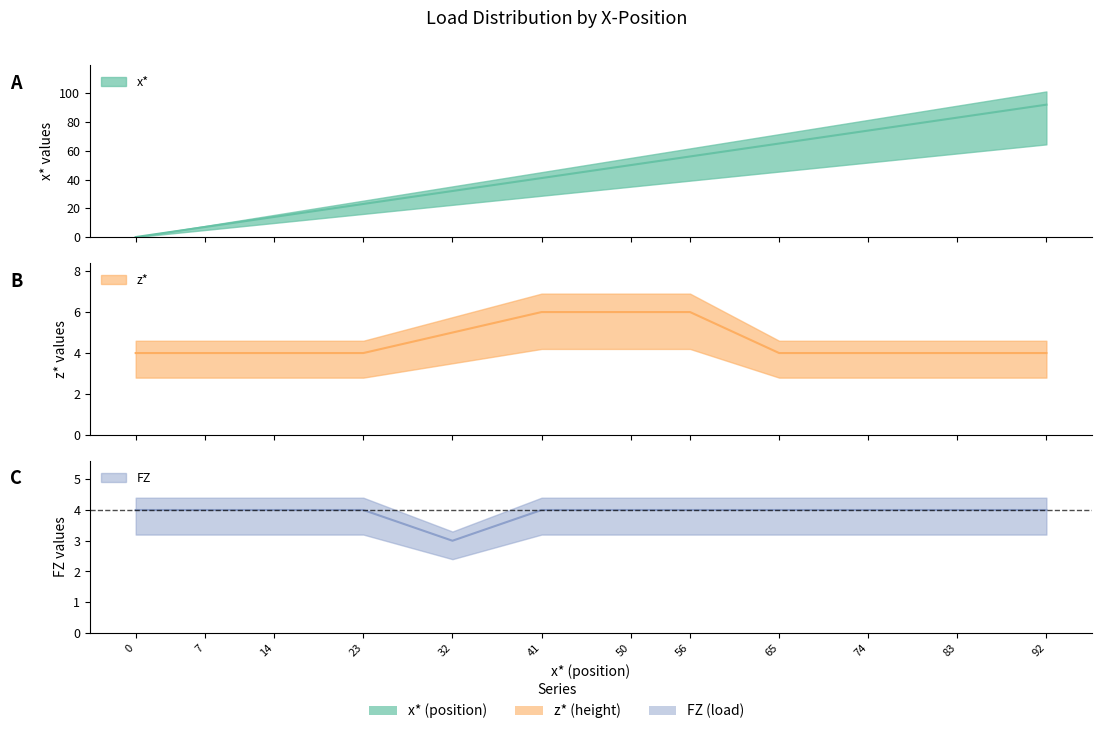

What is the total value across all series at 92?

100